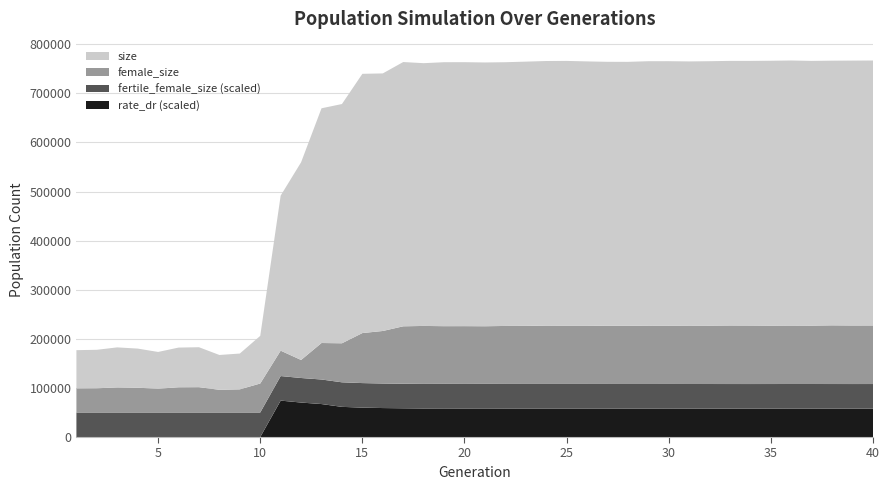

Reading left to right, transcribe all the data shown in this chart.

size: 1=77939.0	2=78377.0	3=81534.0	4=79724.0	5=74852.0	6=80824.0	7=81367.0	8=70911.0	9=72927.0	10=97057.0	11=315807.0	12=402647.0	13=478066.0	14=487285.0	15=528006.0	16=524600.0	17=538246.0	18=535165.0	19=537629.0	20=537623.0	21=537232.0	22=537150.0	23=538201.0	24=538881.0	25=539146.0	26=538174.0	27=537768.0	28=537662.0	29=538547.0	30=538719.0	31=538067.0	32=538579.0	33=538926.0	34=539032.0	35=539494.0	36=539853.0	37=539199.0	38=539063.0	39=539539.0	40=539630.0
female_size: 1=48988.0	2=49295.0	3=51057.0	4=50399.0	5=48421.0	6=51343.0	7=51545.0	8=46190.0	9=47121.0	10=59005.0	11=51693.0	12=36730.0	13=74334.0	14=79485.0	15=101878.0	16=106970.0	17=116974.0	18=118088.0	19=117520.0	20=117688.0	21=117428.0	22=118113.0	23=118281.0	24=118866.0	25=118793.0	26=118794.0	27=118376.0	28=118447.0	29=118862.0	30=118692.0	31=118942.0	32=118882.0	33=119239.0	34=119157.0	35=118946.0	36=119047.0	37=118908.0	38=119517.0	39=119257.0	40=119300.0
fertile_female_size: 1=1.0	2=1.0	3=1.0	4=1.0	5=1.0	6=1.0	7=1.0	8=1.0	9=1.0	10=1.0	11=1.0	12=1.0	13=1.0	14=1.0	15=1.0	16=1.0	17=1.0	18=1.0	19=1.0	20=1.0	21=1.0	22=1.0	23=1.0	24=1.0	25=1.0	26=1.0	27=1.0	28=1.0	29=1.0	30=1.0	31=1.0	32=1.0	33=1.0	34=1.0	35=1.0	36=1.0	37=1.0	38=1.0	39=1.0	40=1.0
rate_dr: 1=0.0	2=0.0	3=0.0	4=0.0	5=0.0	6=0.0	7=0.0	8=0.0	9=0.0	10=0.0	11=0.7	12=0.7	13=0.7	14=0.6	15=0.6	16=0.6	17=0.6	18=0.6	19=0.6	20=0.6	21=0.6	22=0.6	23=0.6	24=0.6	25=0.6	26=0.6	27=0.6	28=0.6	29=0.6	30=0.6	31=0.6	32=0.6	33=0.6	34=0.6	35=0.6	36=0.6	37=0.6	38=0.6	39=0.6	40=0.6